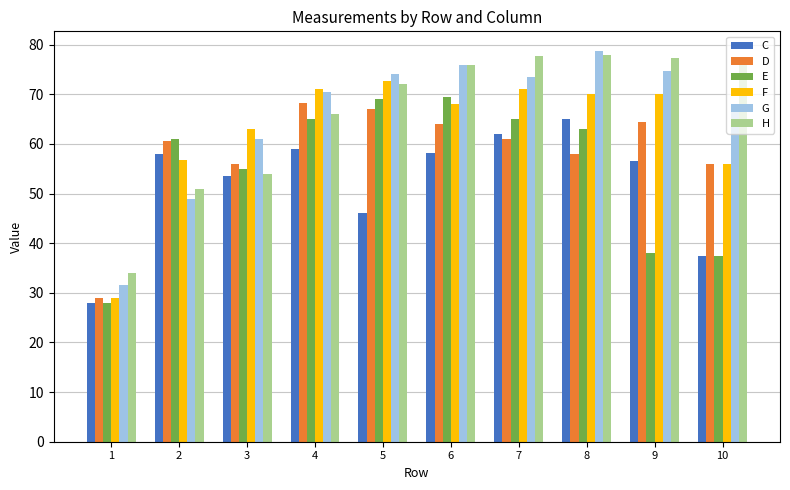

Is the value of F at 3 greater than the value of G at 1?

Yes